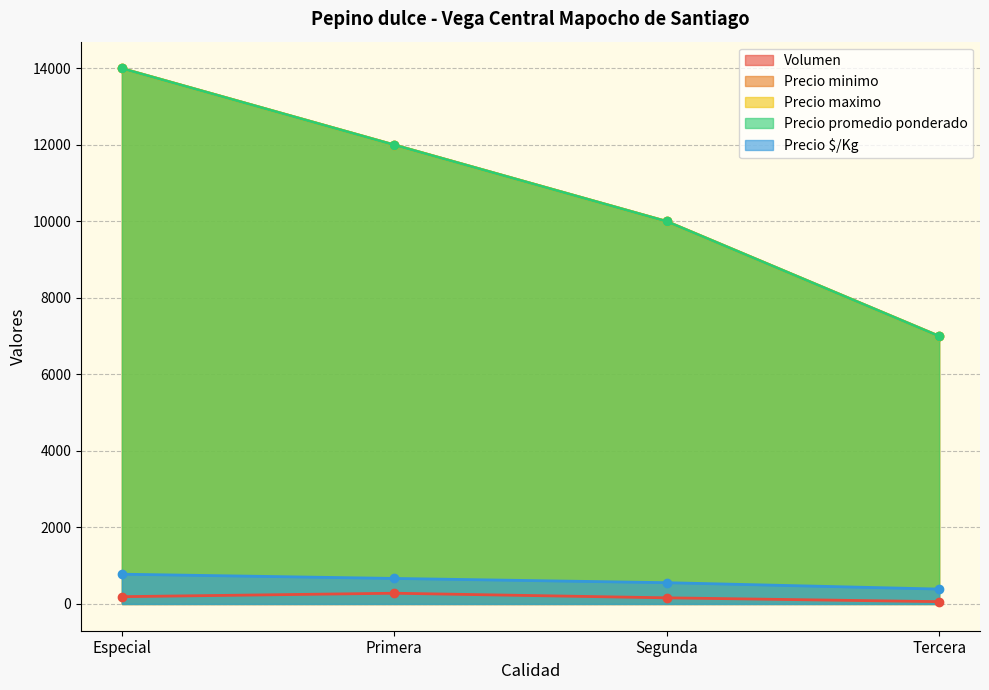

What is the label of the 4th point from the left?

Tercera